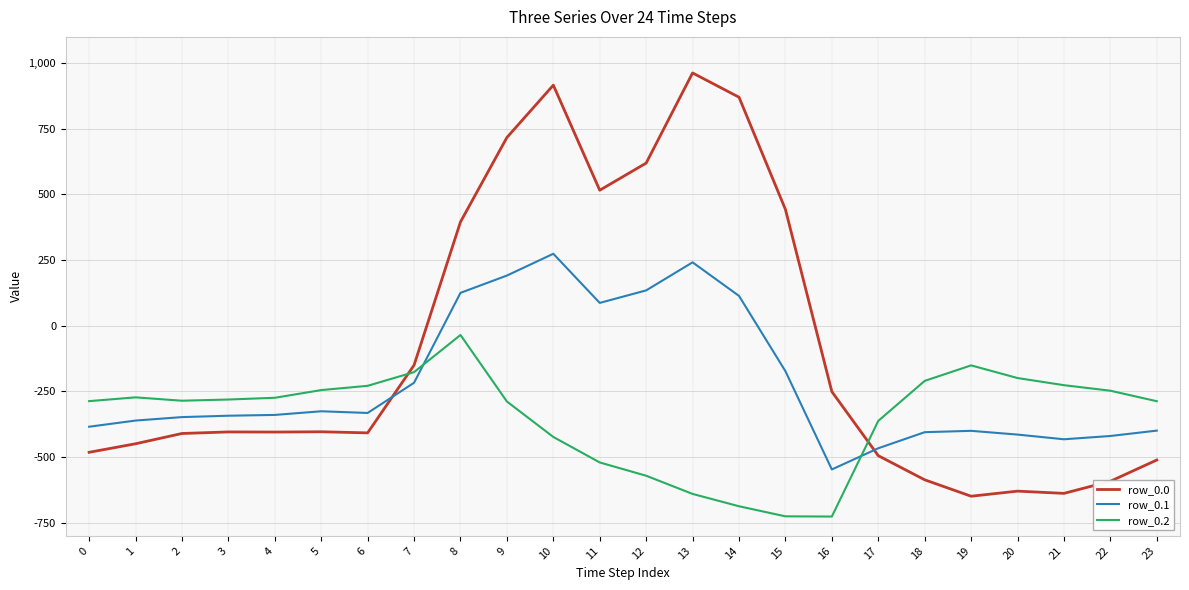

True or false: row_0.1 and row_0.0 cross at least once.

True